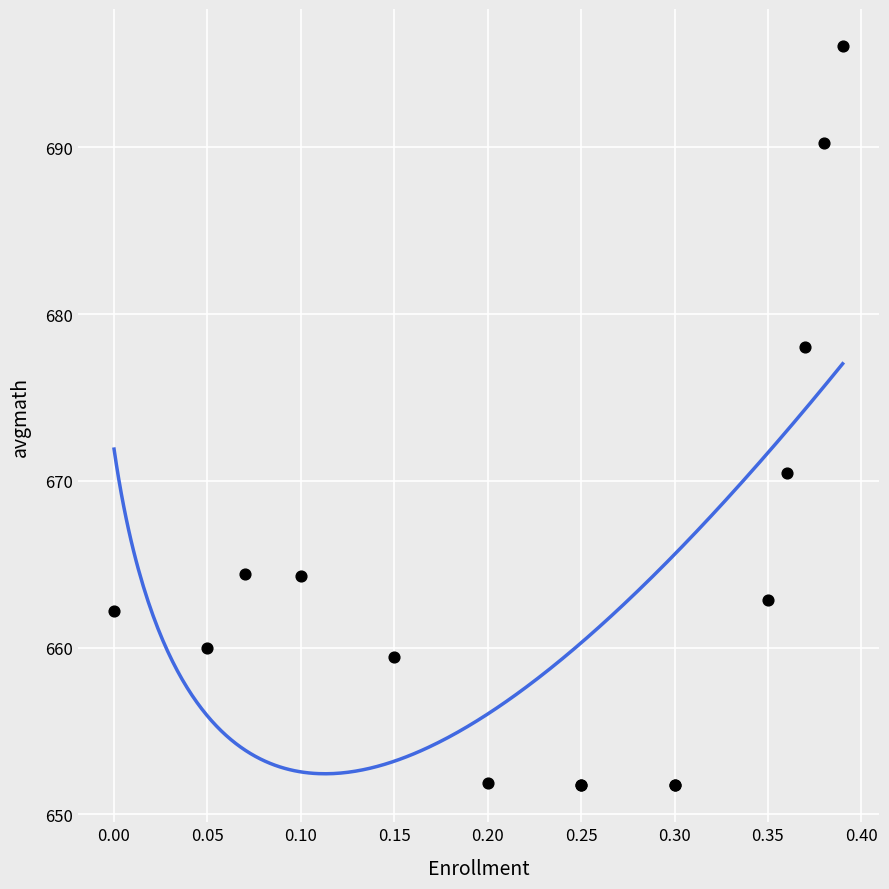

What Y value in the scatter plot is closest to 673?

670.5